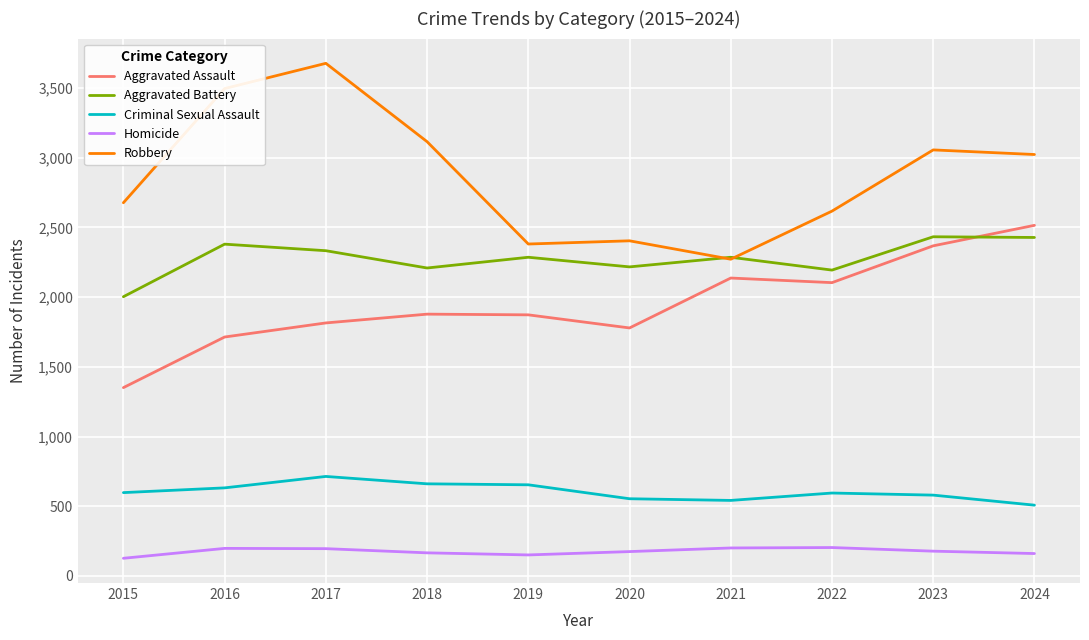

The Homicide series shows 127 at 2015. True or false?

True